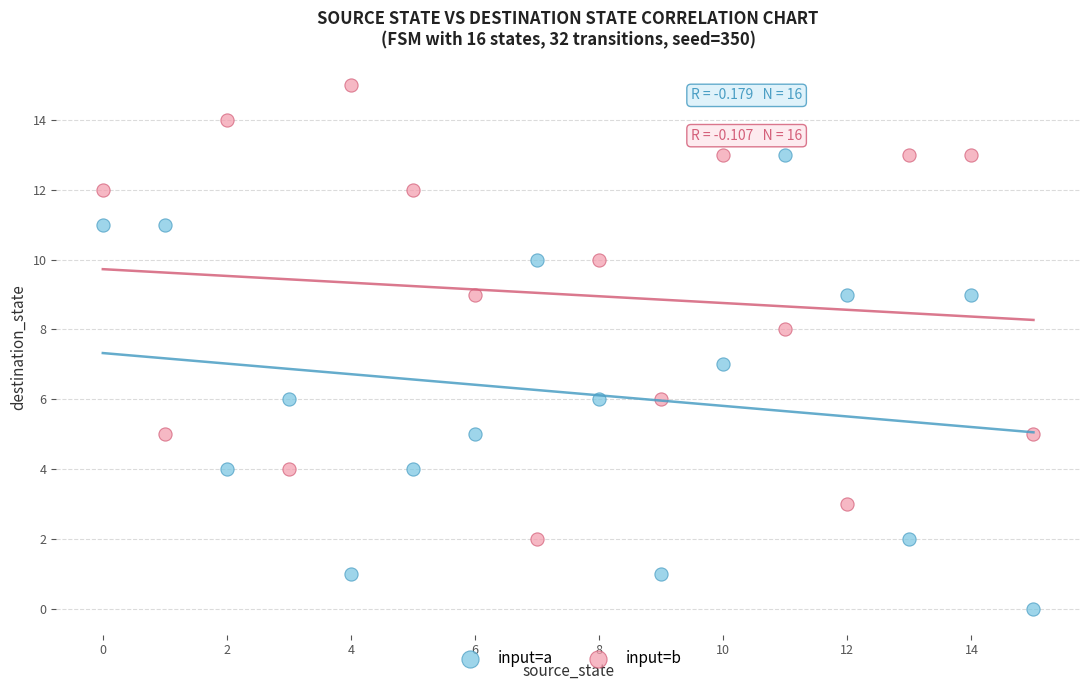

Which series reaches the maximum Y coordinate?

input=b